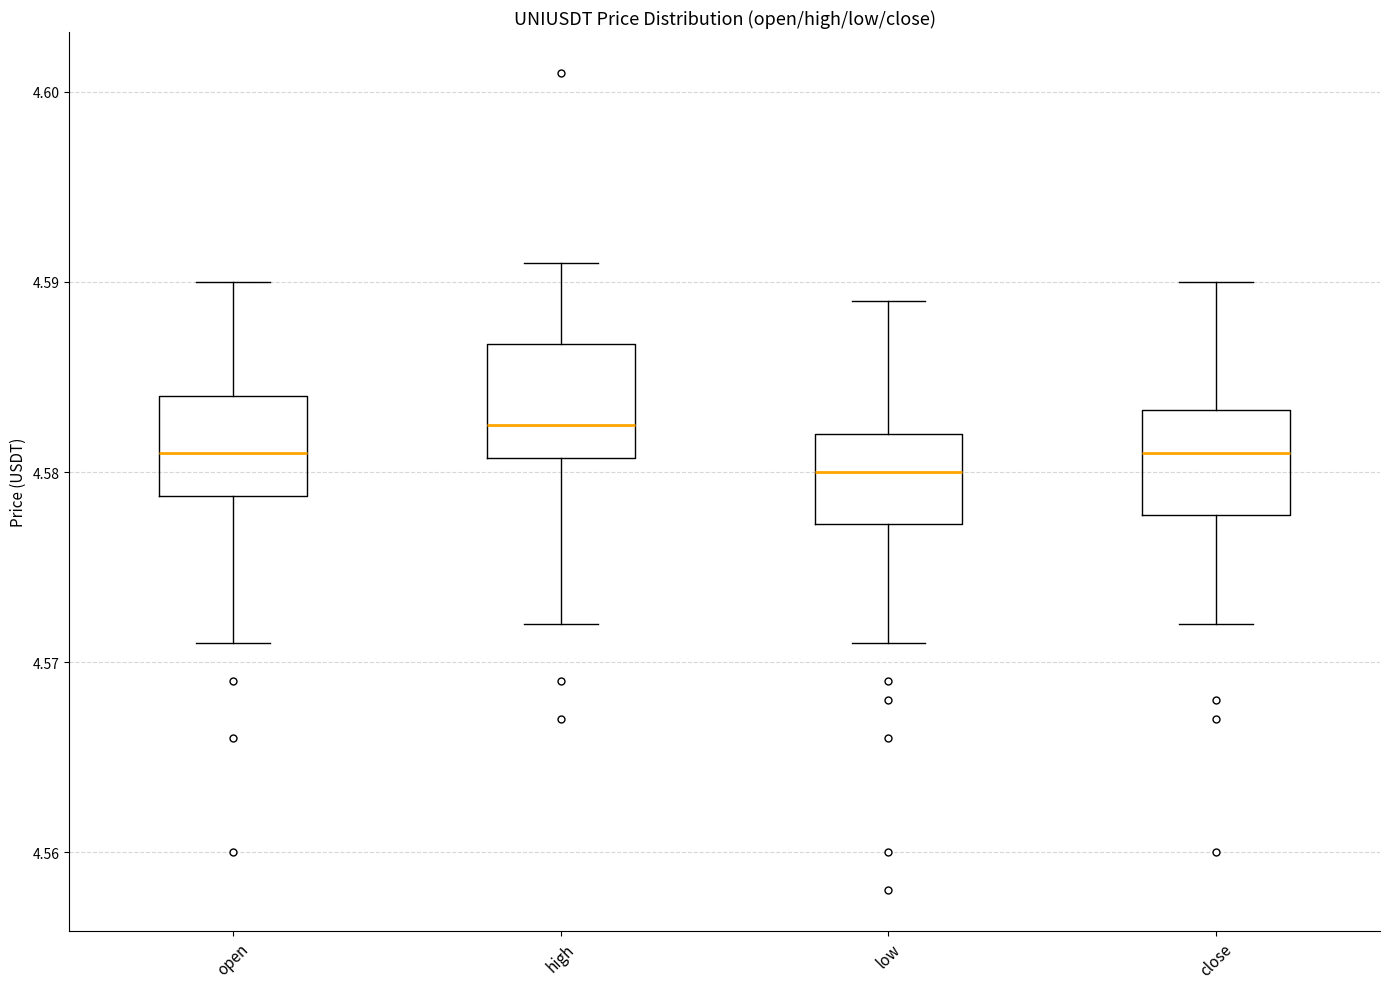

Reading left to right, transcribe this box plot: for each box, give where its median line is, the range the box spans, and where its two whiskers end, as read against the y-axis. The values are not printed on the chart, so give them approximately, as read against the axis.

open: median 4.581, box 4.579 to 4.584, whiskers 4.571 to 4.590
high: median 4.583, box 4.581 to 4.587, whiskers 4.572 to 4.591
low: median 4.580, box 4.577 to 4.582, whiskers 4.571 to 4.589
close: median 4.581, box 4.578 to 4.583, whiskers 4.572 to 4.590